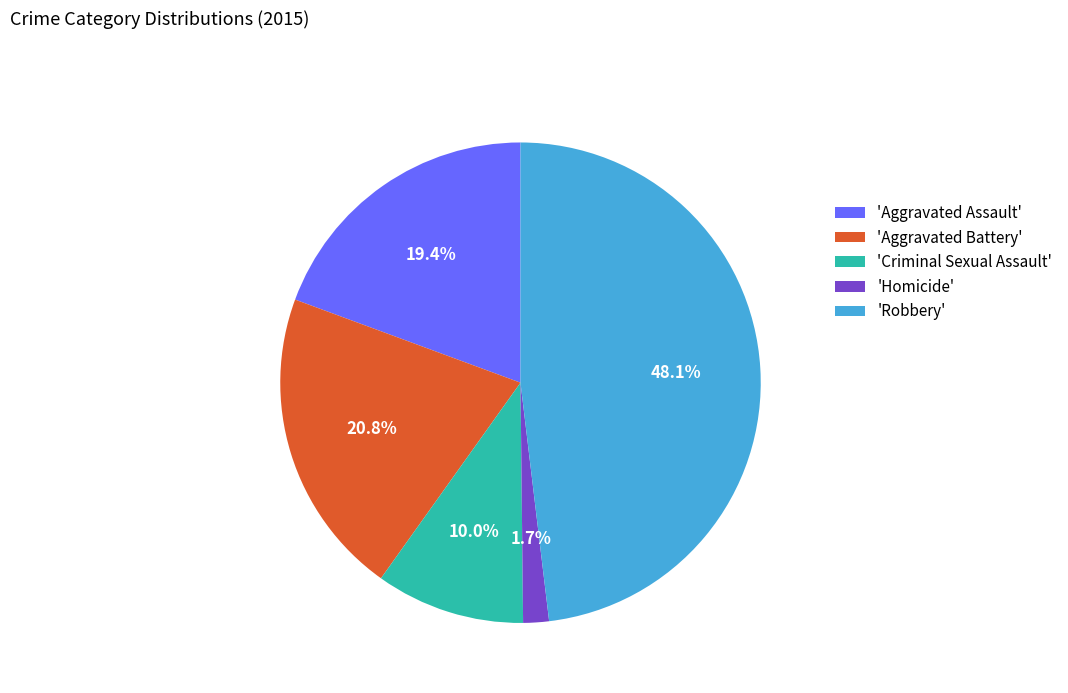

Which category has the biggest portion of the pie?

'Robbery'